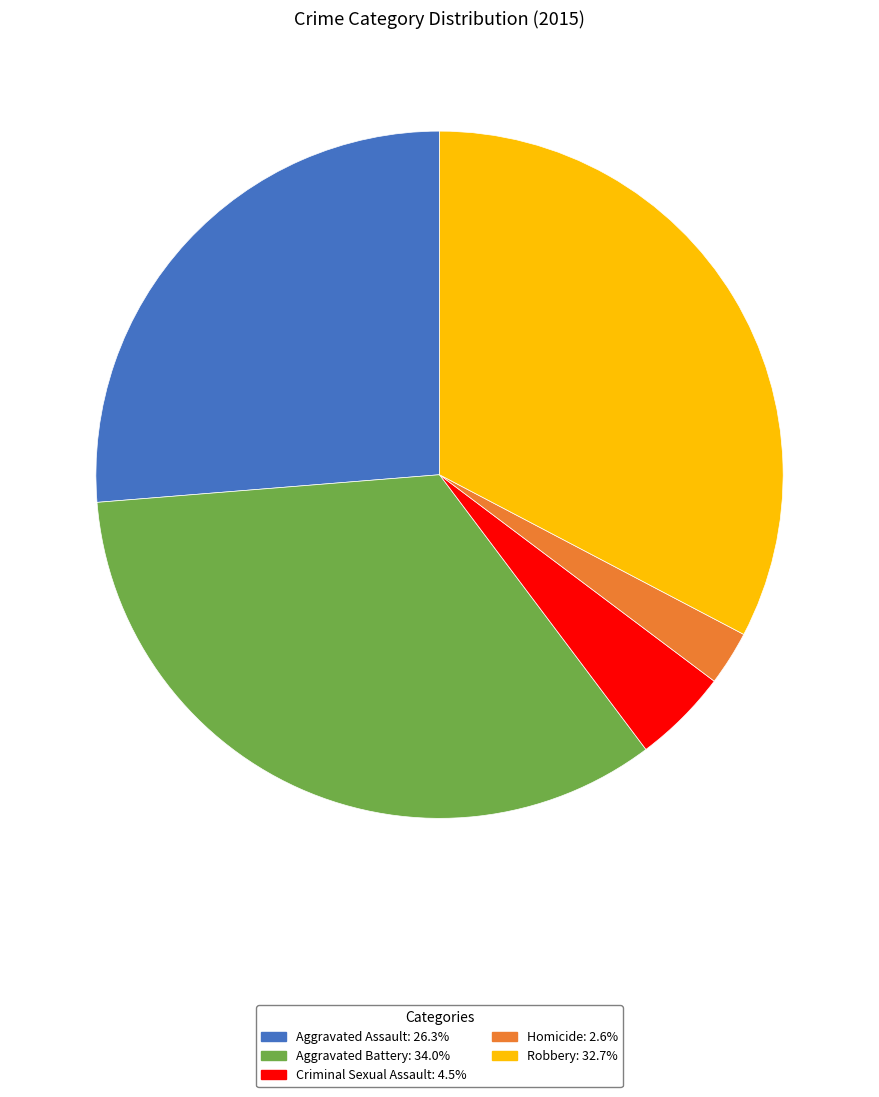

Does any single category account for the majority?

No